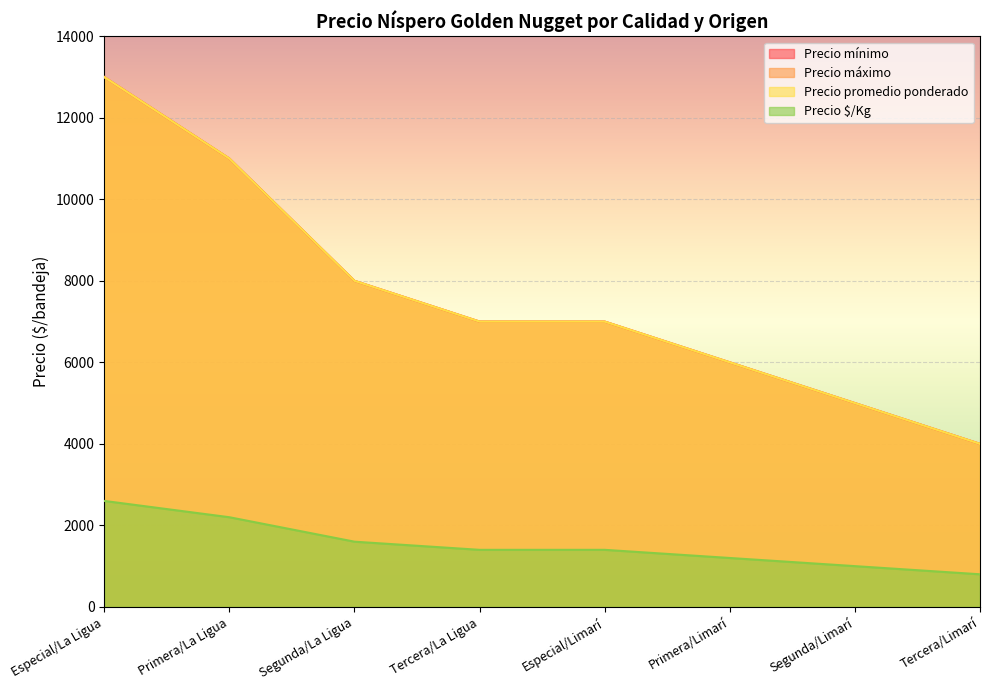

Is the value of Precio máximo at Segunda/La Ligua greater than the value of Precio mínimo at Tercera/La Ligua?

Yes